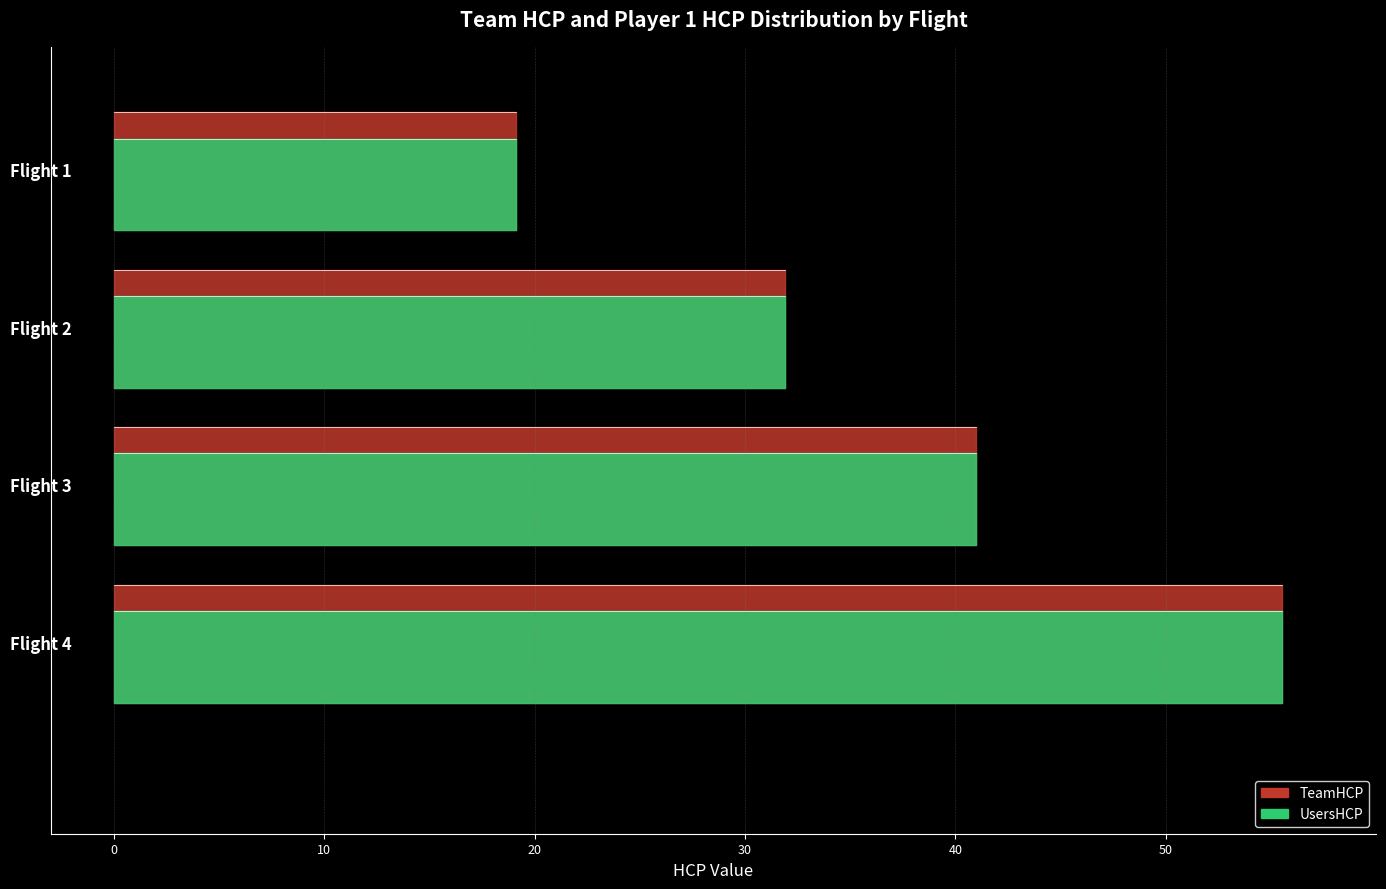

Which series has the largest total across all categories?

TeamHCP